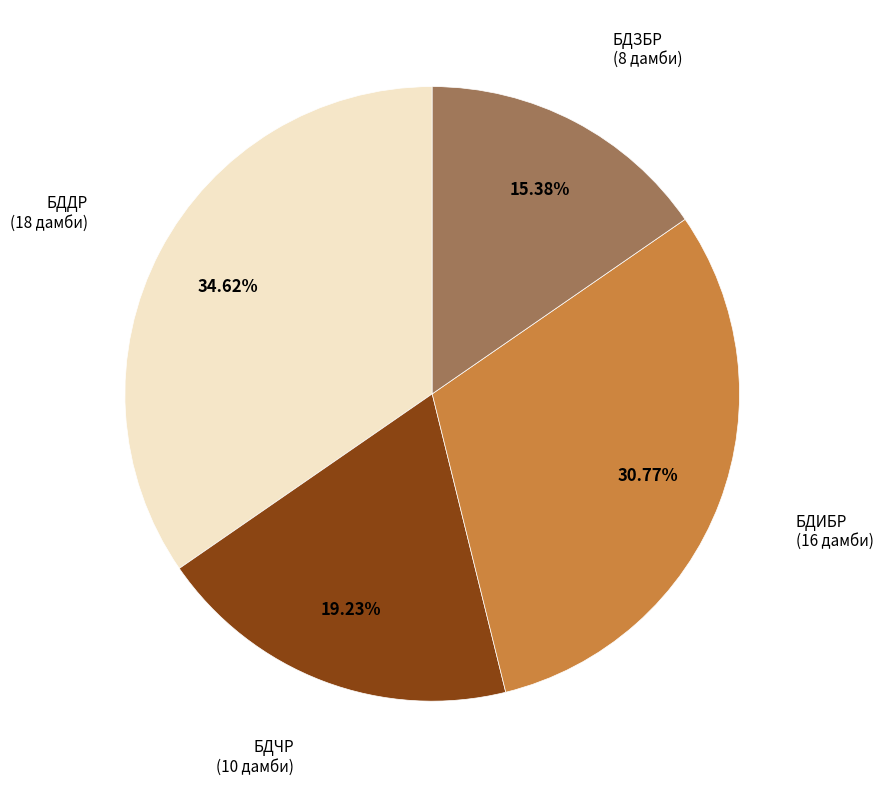

Does any single category account for the majority?

No